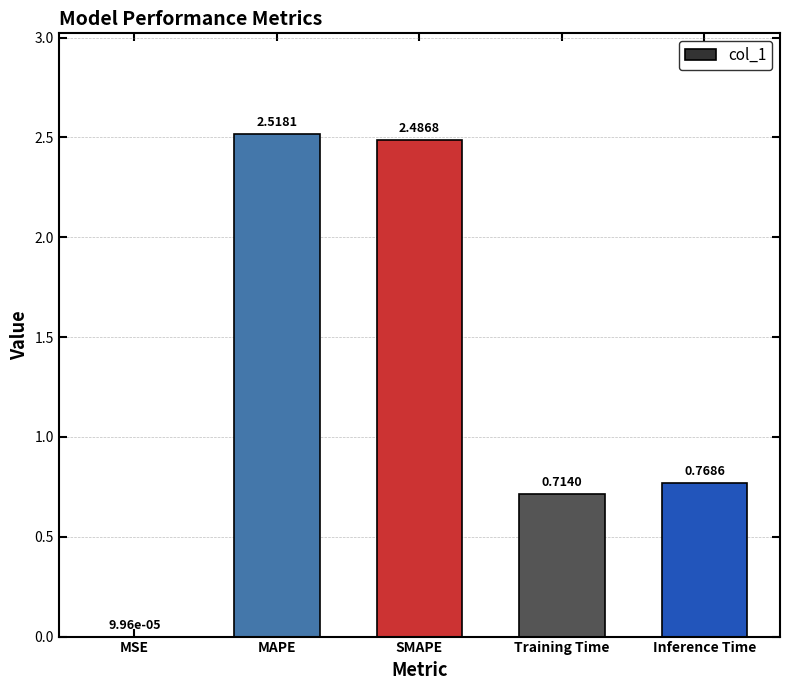

What is the difference between the values at Training Time and SMAPE?

1.8